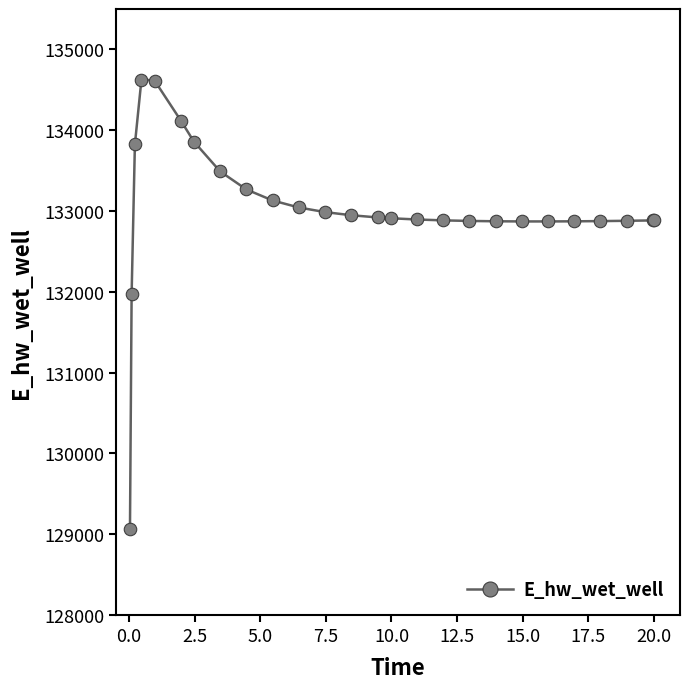

What is the greatest value displayed?

134627.3